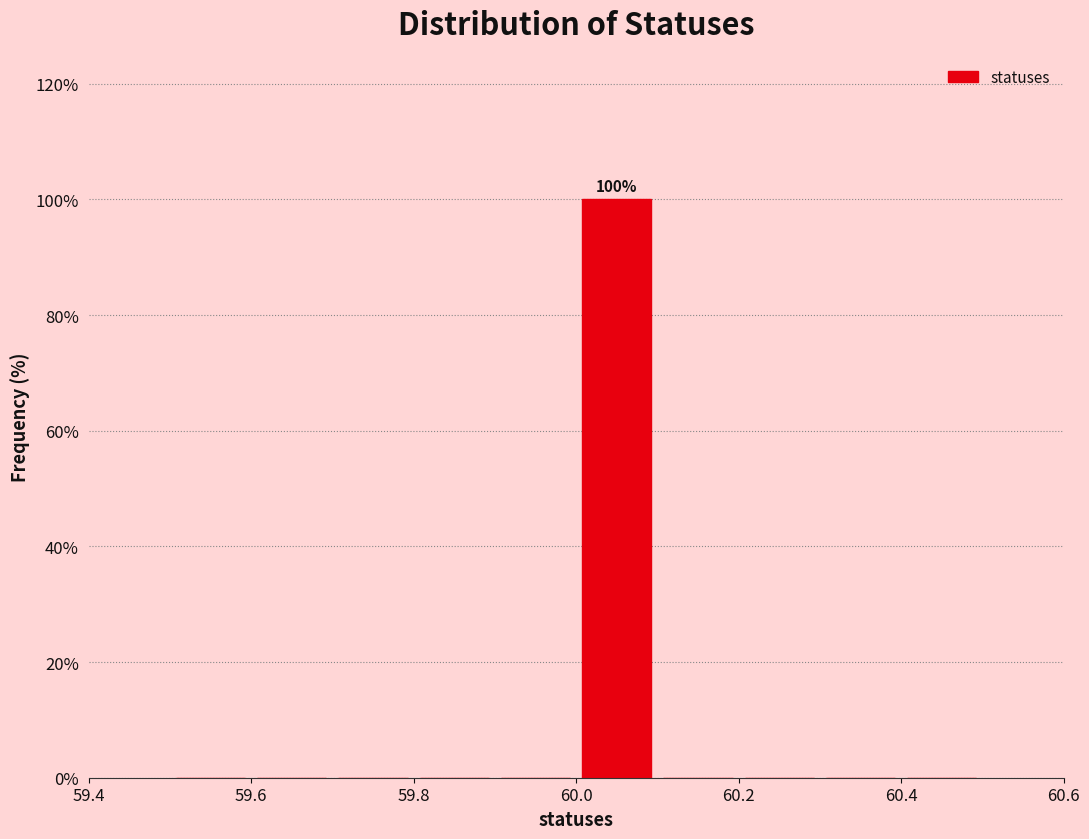

Over which range of the x-axis is the bar tallest?

60.0 to 60.1